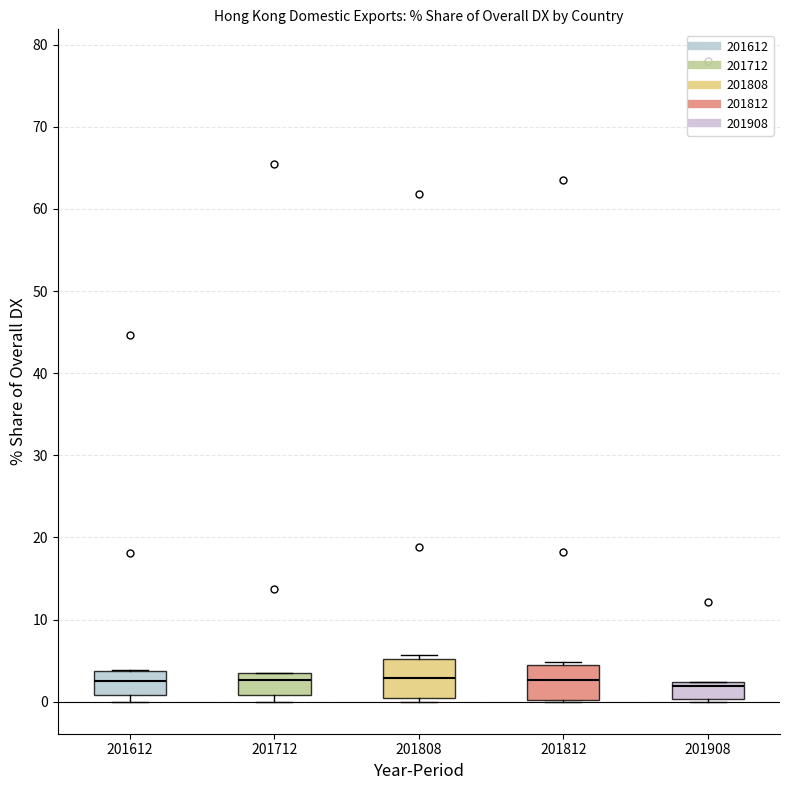

Reading left to right, read every box against the y-axis: the position of its median line, the range the box covers, and the ends of its whiskers. The values are not printed on the chart, so give them approximately, as read against the axis.

201612: median 2, box 1 to 4, whiskers 0 to 4
201712: median 3 (just below the box's upper edge), box 1 to 3, whiskers 0 to 3
201808: median 3, box 0 to 5, whiskers 0 (just below the box's lower edge) to 6
201812: median 3, box 0 to 5, whiskers 0 to 5 (just above the box's upper edge)
201908: median 2 (just below the box's upper edge), box 0 to 2, whiskers 0 (just below the box's lower edge) to 2